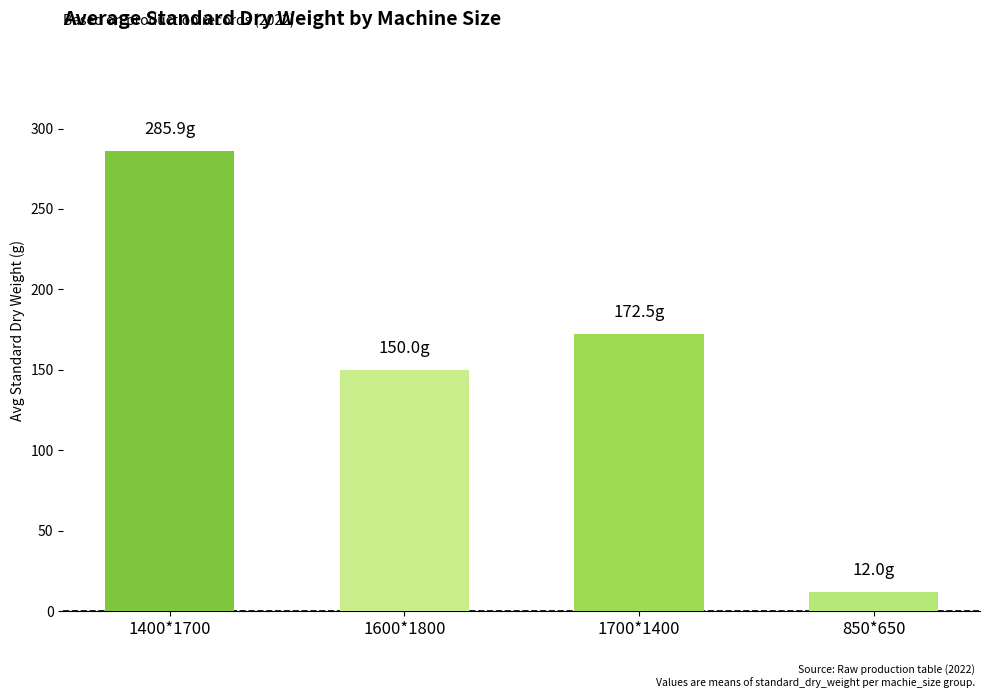

How many data points are less than 172?

2